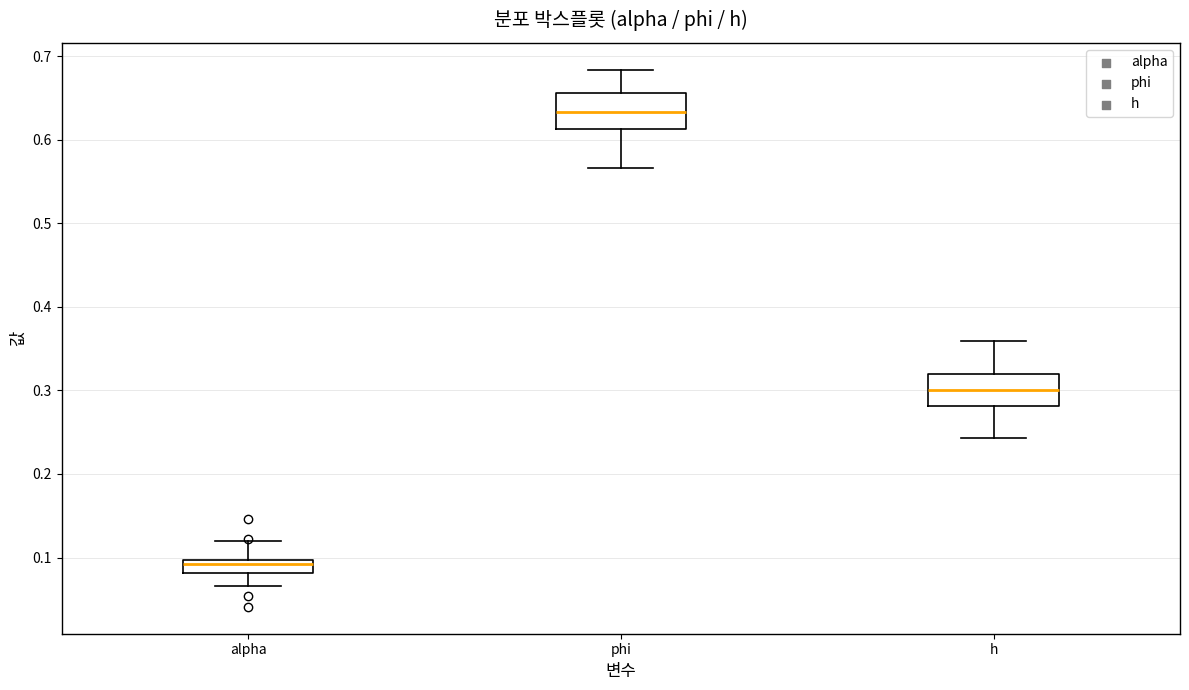

Where does the lower whisker of the box for h end on the y-axis? The values are not printed on the chart, so give them approximately, as read against the axis.

0.24